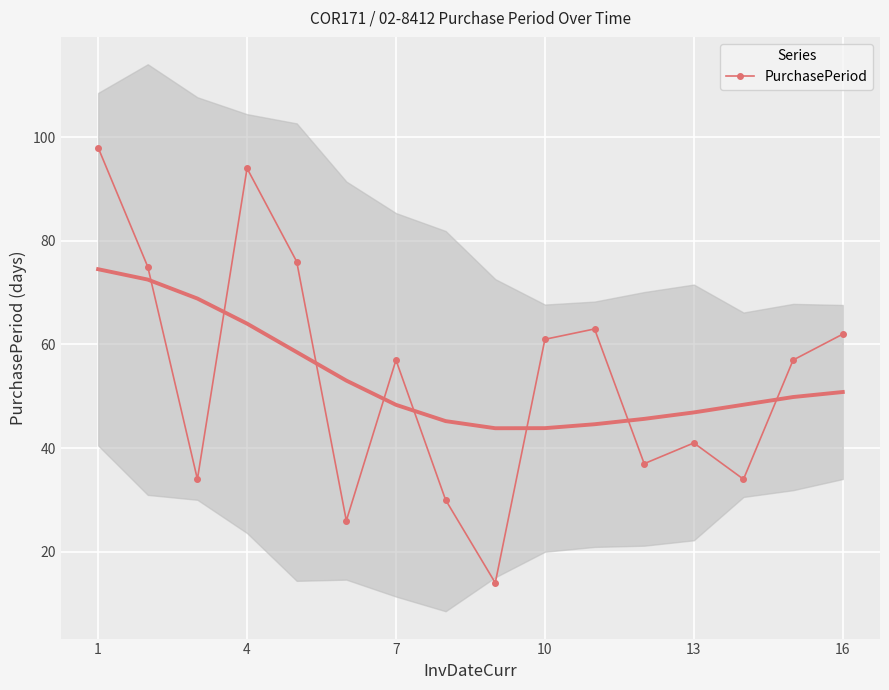

How many interior local valleys does the PurchasePeriod series have?

5